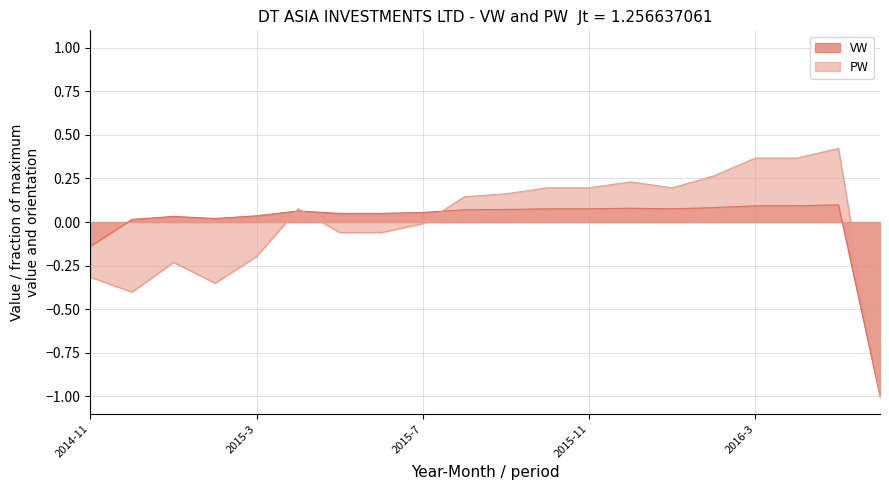

In PW, how many points are higher than both neighbors (excluding endpoints)?

4